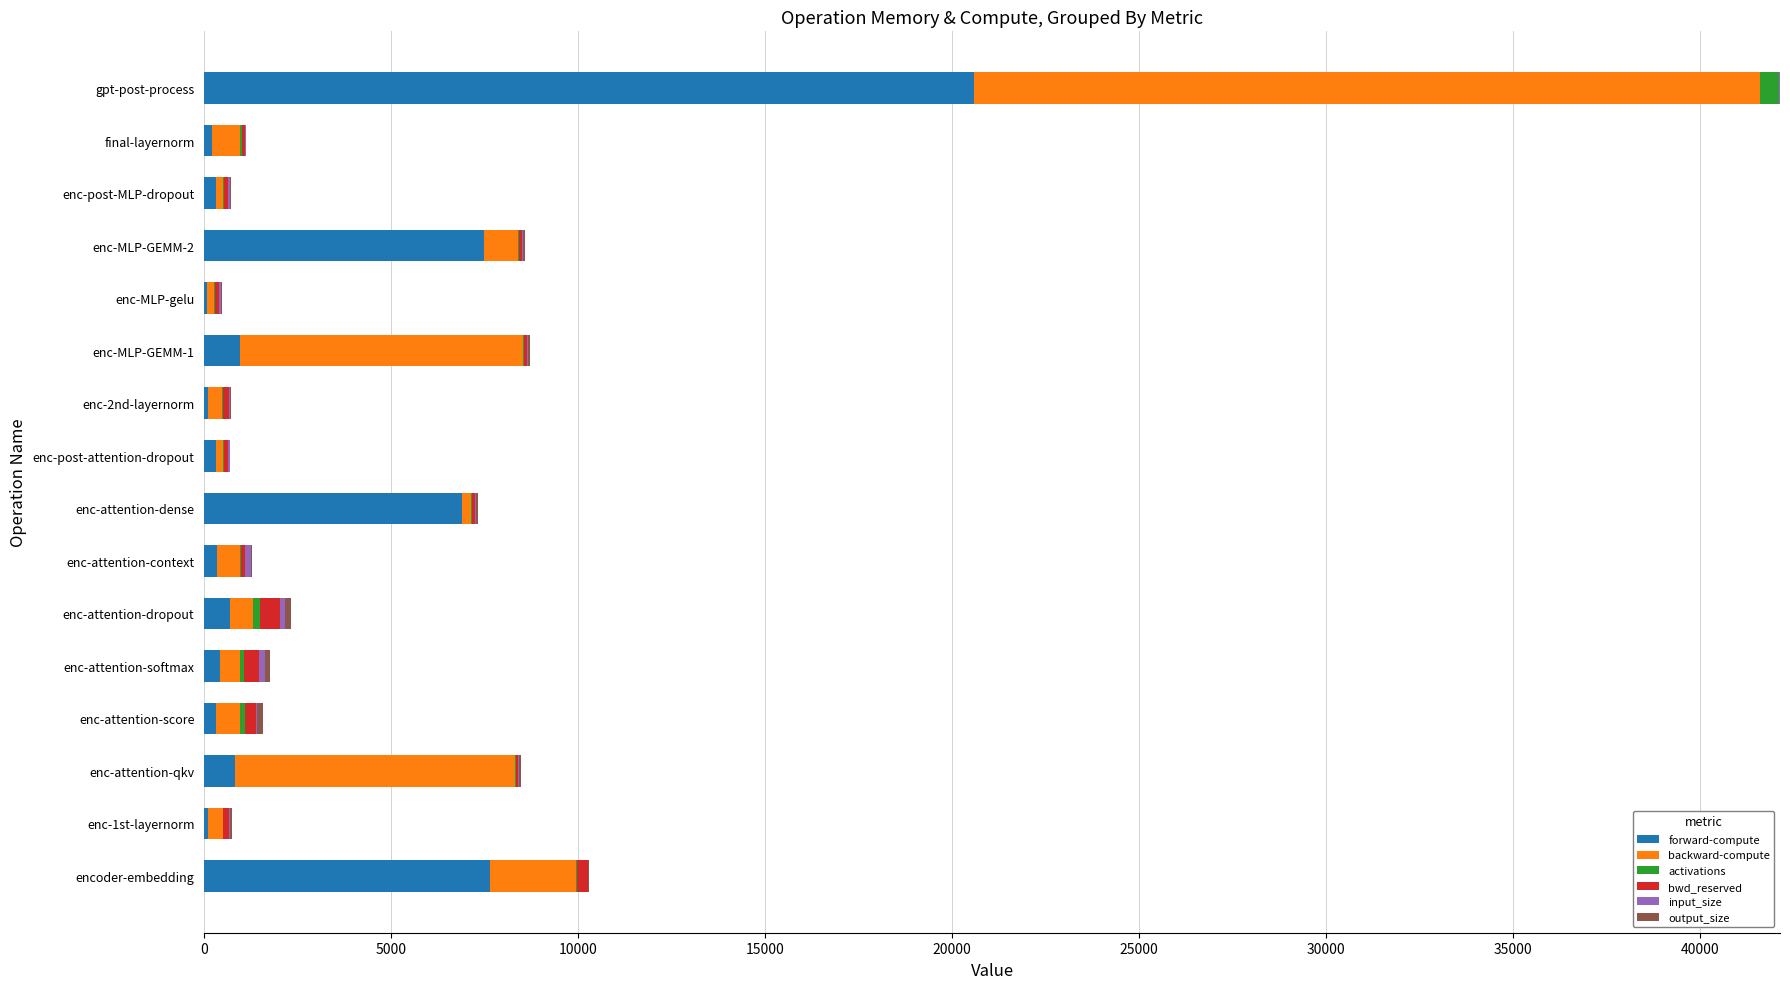

The value of forward-compute at enc-MLP-GEMM-2 is 4253.4. True or false?

False